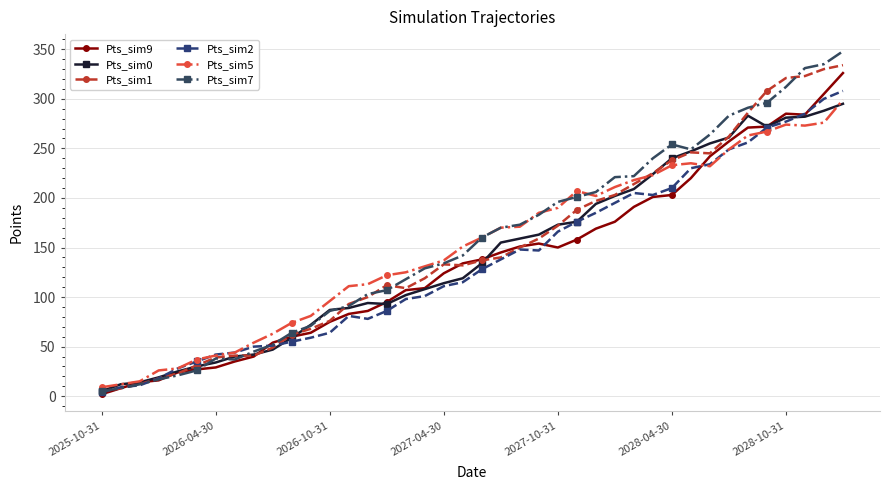

After their last crossing, which series has the higher values: Pts_sim9 or Pts_sim7?

Pts_sim7